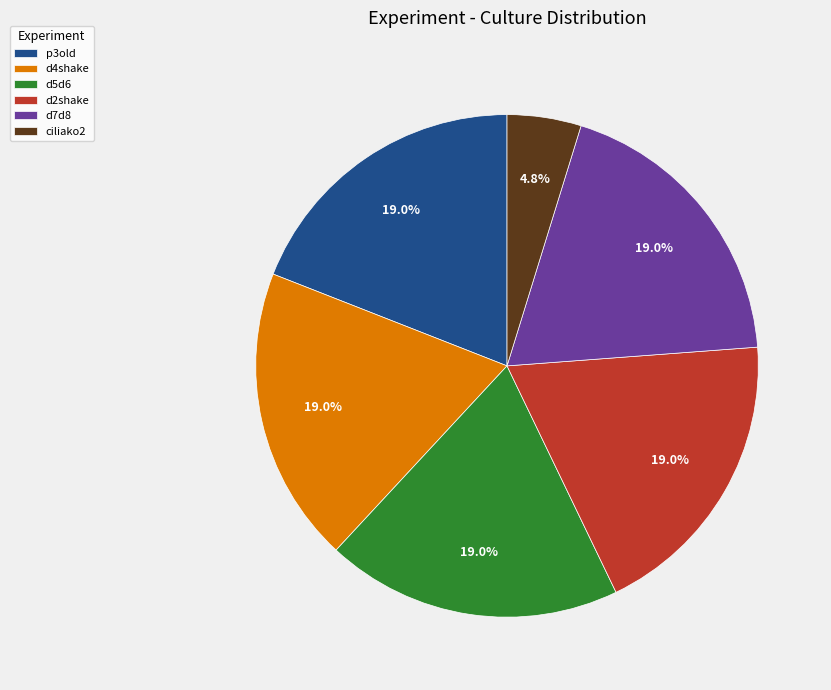

Count the number of slices in the pie.

6